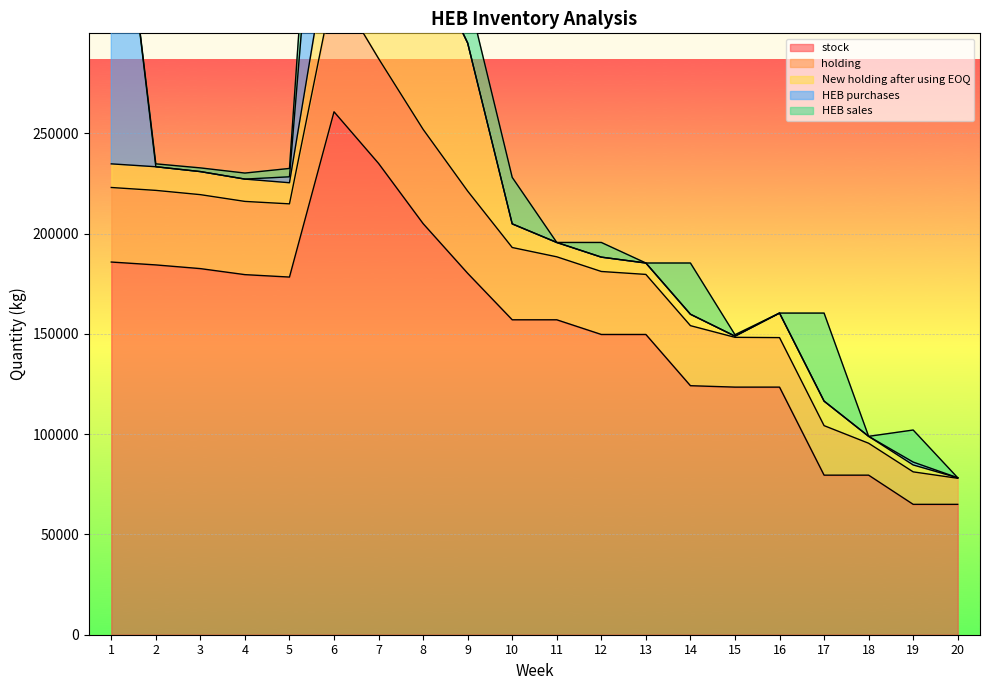

Where does the HEB sales series first go above 4171?

6